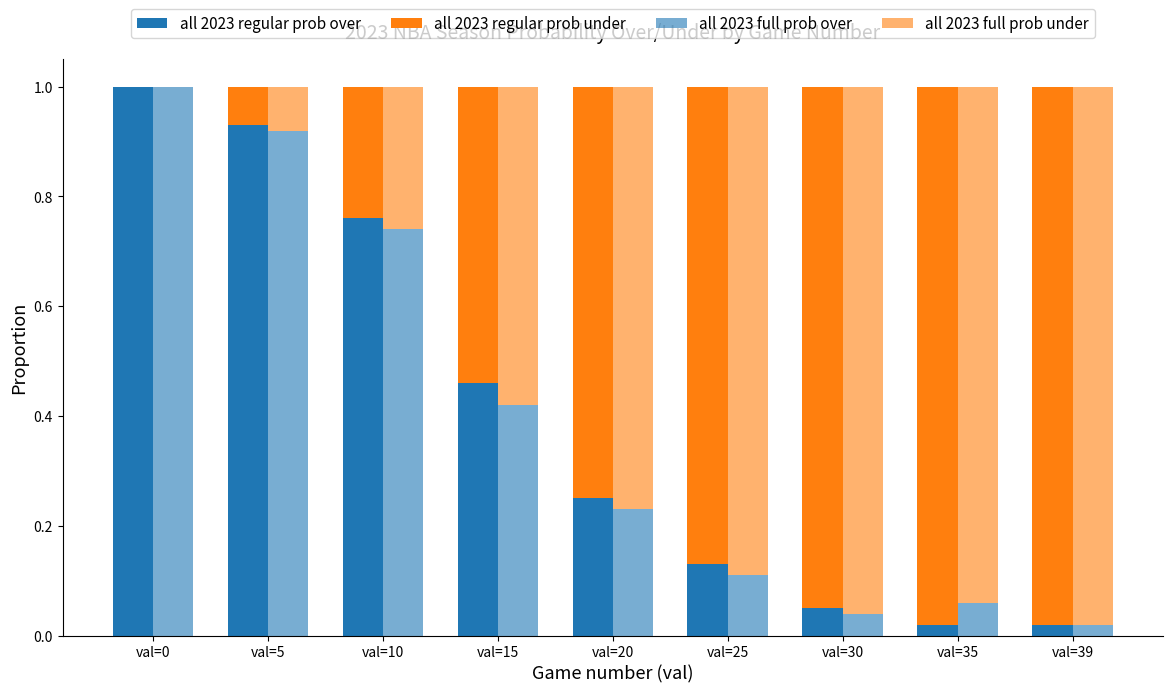

True or false: all 2023 regular prob over has a value of 0.2 at val=20.

True